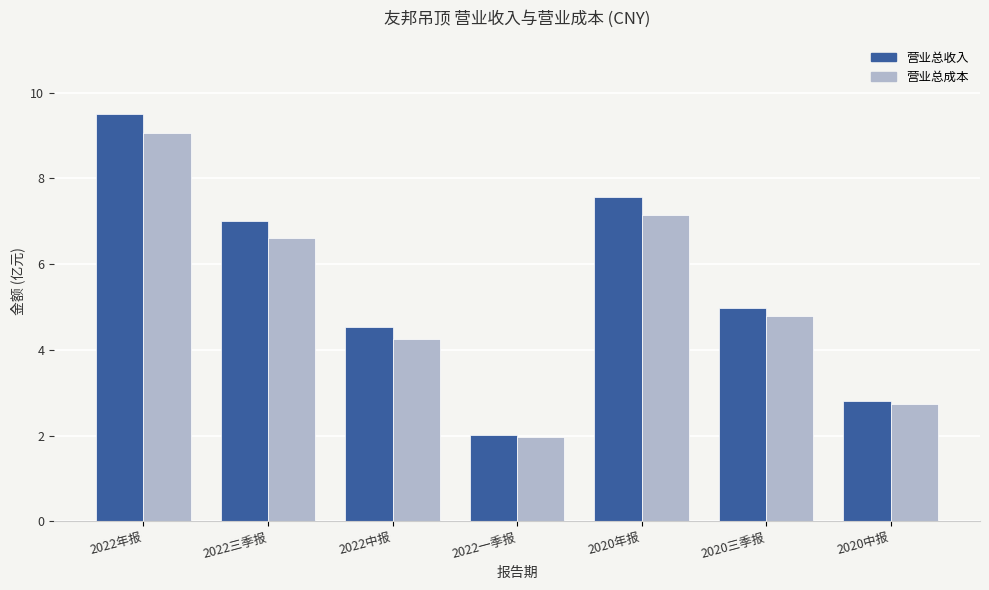

What position from the left is 2020中报?

7